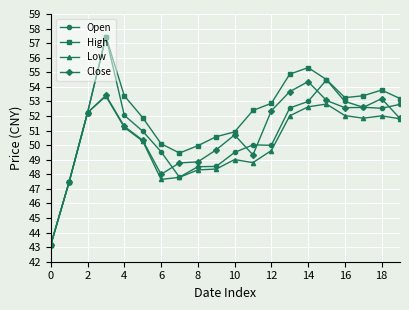

What is the value of the Low point at the 16th from the left?

52.8